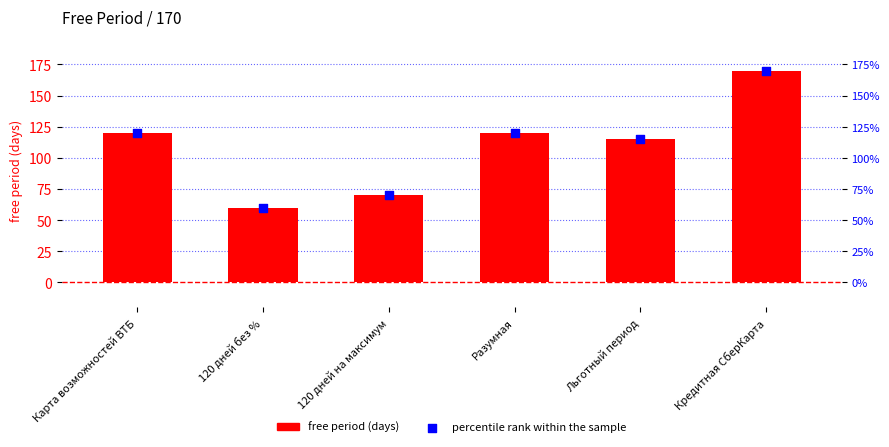

What are all the series names shown in the legend?

free period (days), percentile rank within the sample